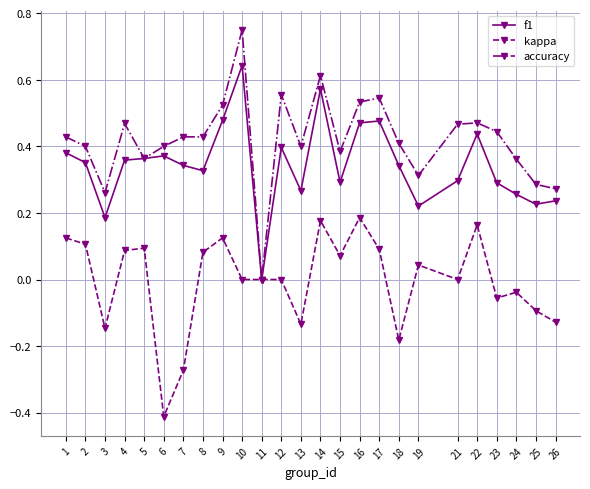

Which series changed the most between 7 and 17?

kappa